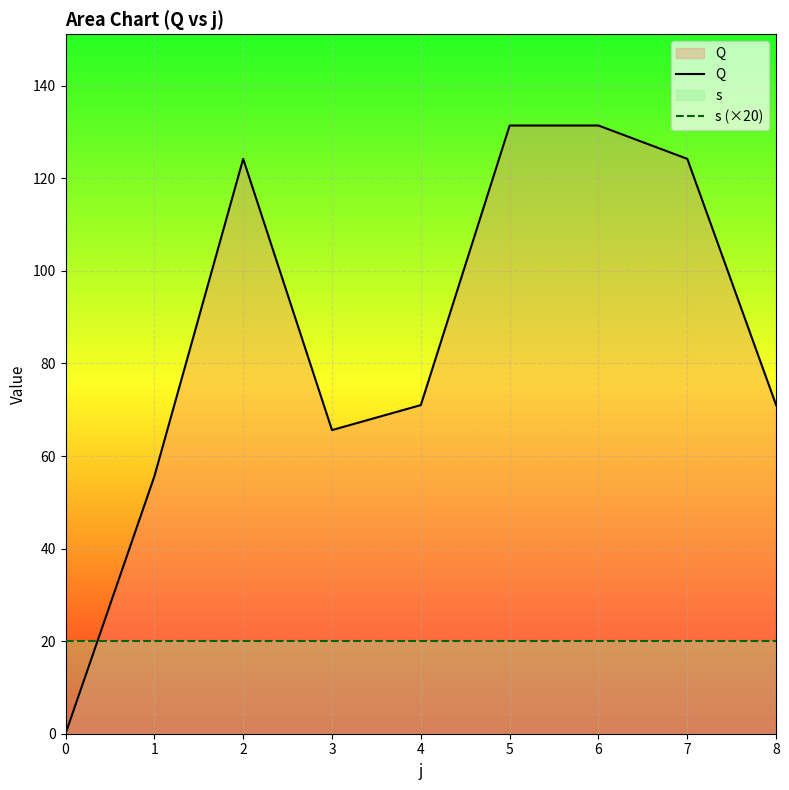

Between which two adjacent categories do s (×20) and Q first intersect?

0 and 1